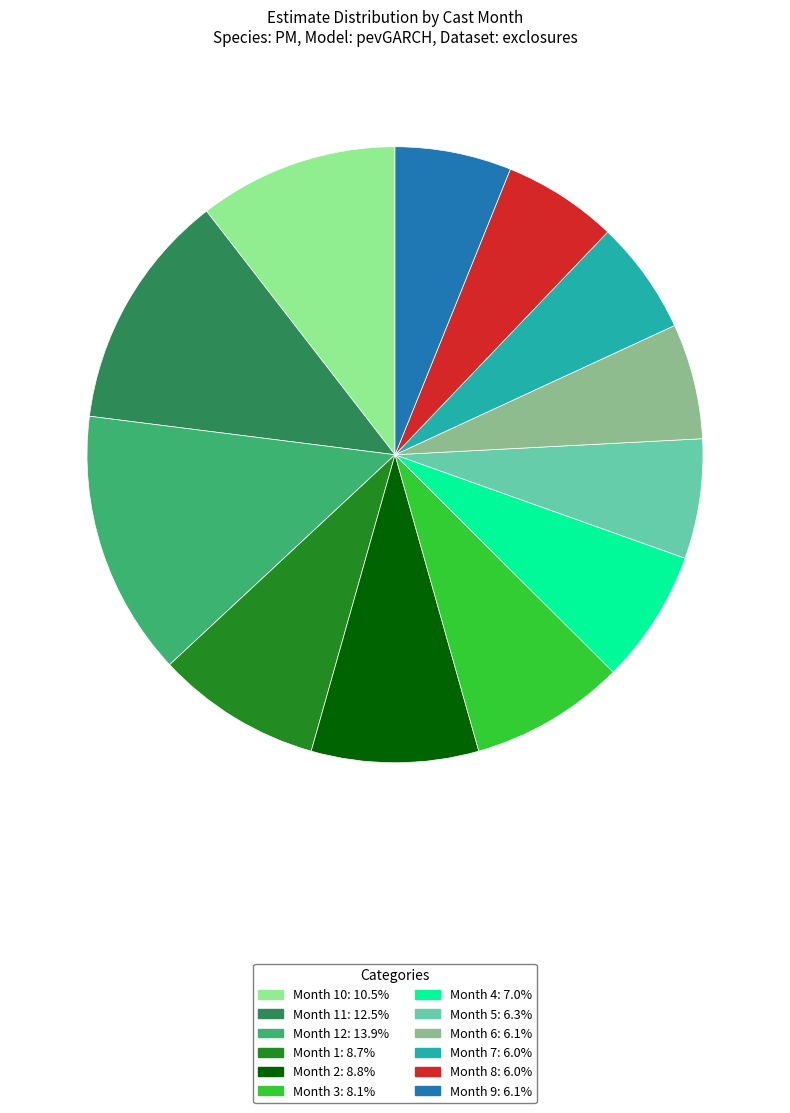

Is there any slice that represents more than half of the pie?

No